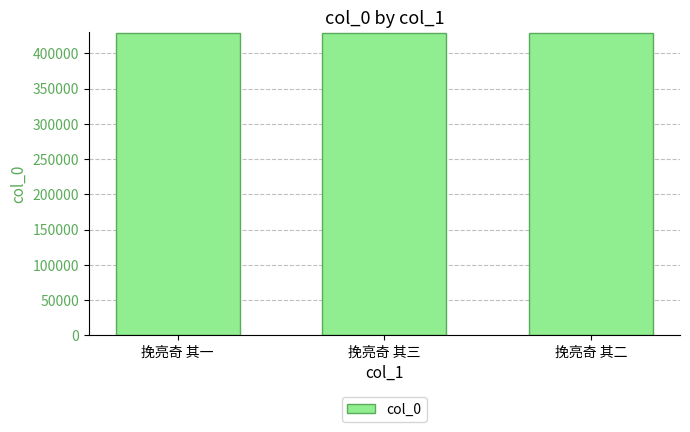

Read the value at 挽亮奇 其二.

429321